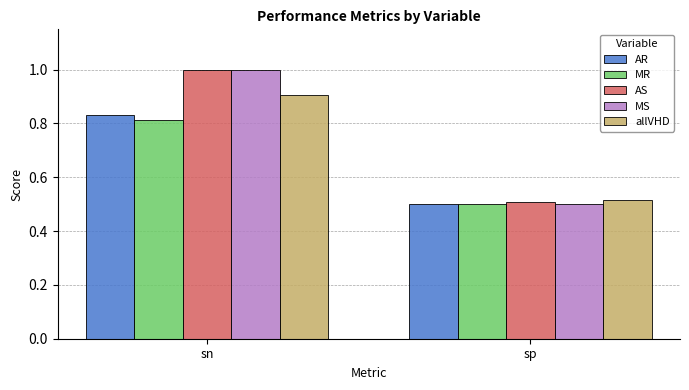

How many AS values are between 0 and 1?

2